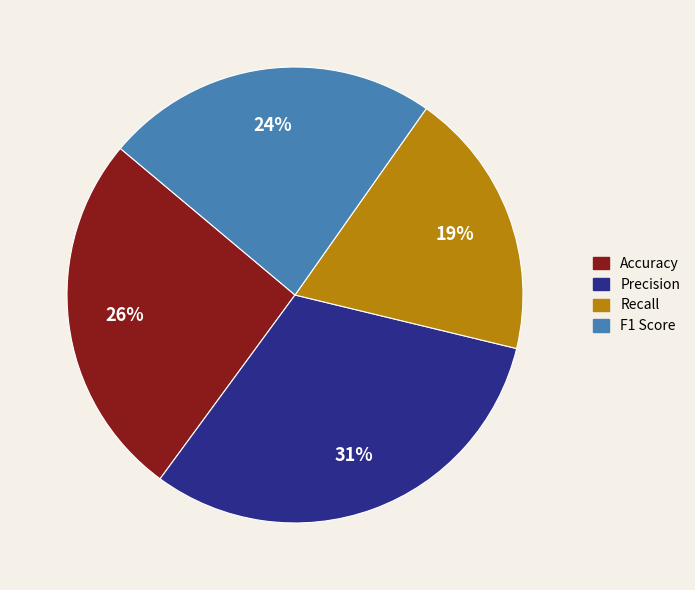

What is the smallest slice in the pie chart?

Recall